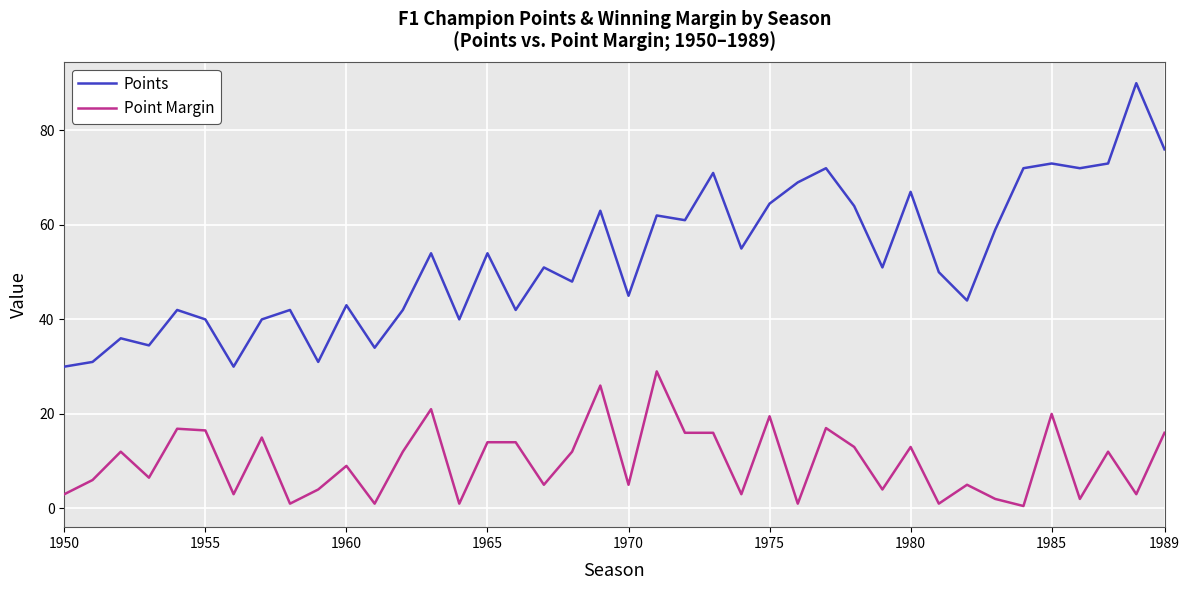

Which series has the largest range (max minus min)?

Points